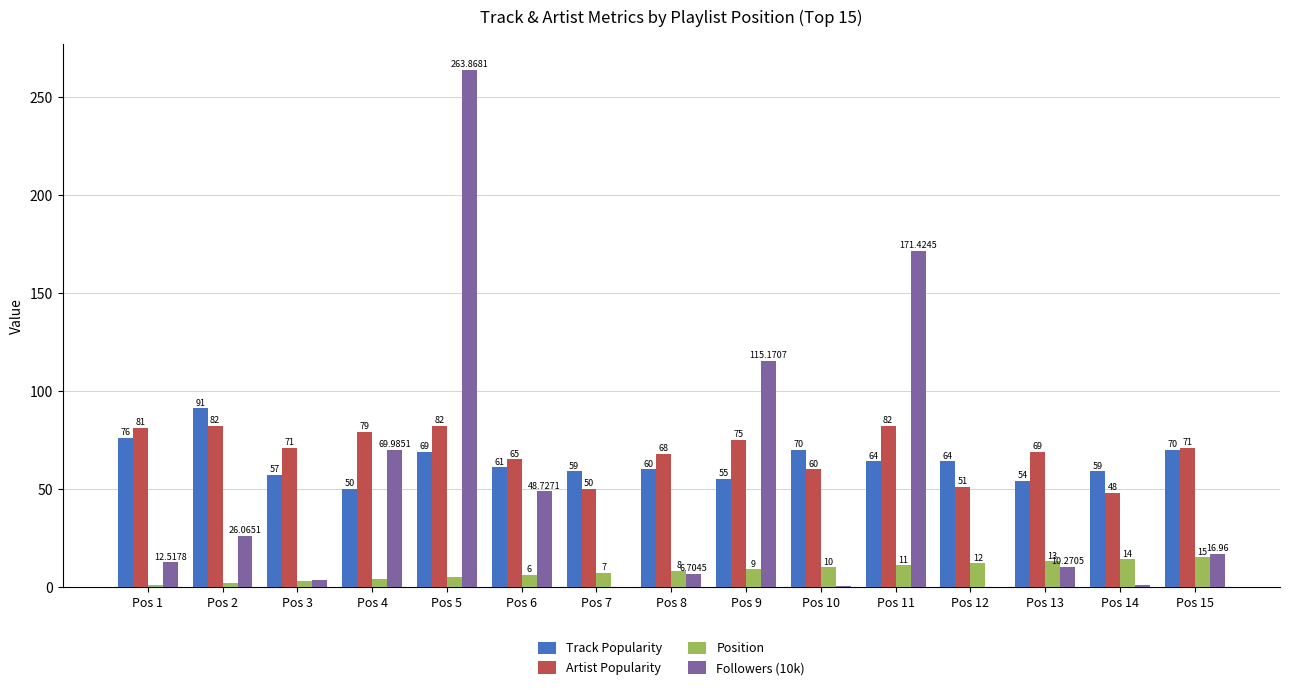

Where is Followers (10k) nearest to the value 131?

Pos 9